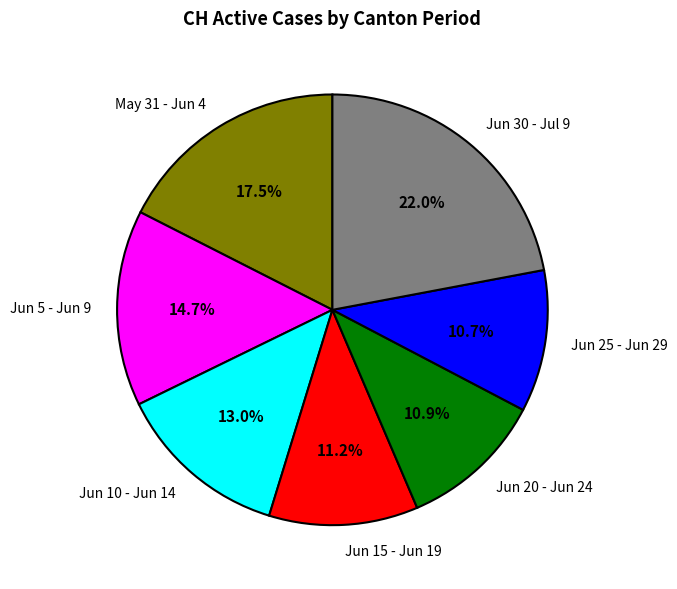

Is there any slice that represents more than half of the pie?

No